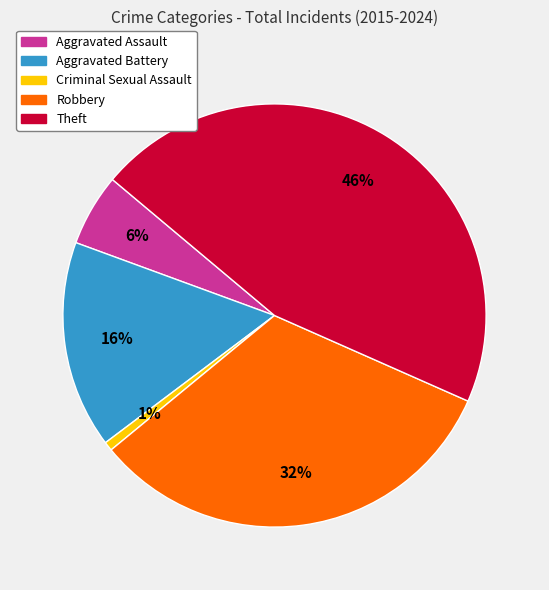

Rank the categories by value from highest to lowest.

Theft, Robbery, Aggravated Battery, Aggravated Assault, Criminal Sexual Assault